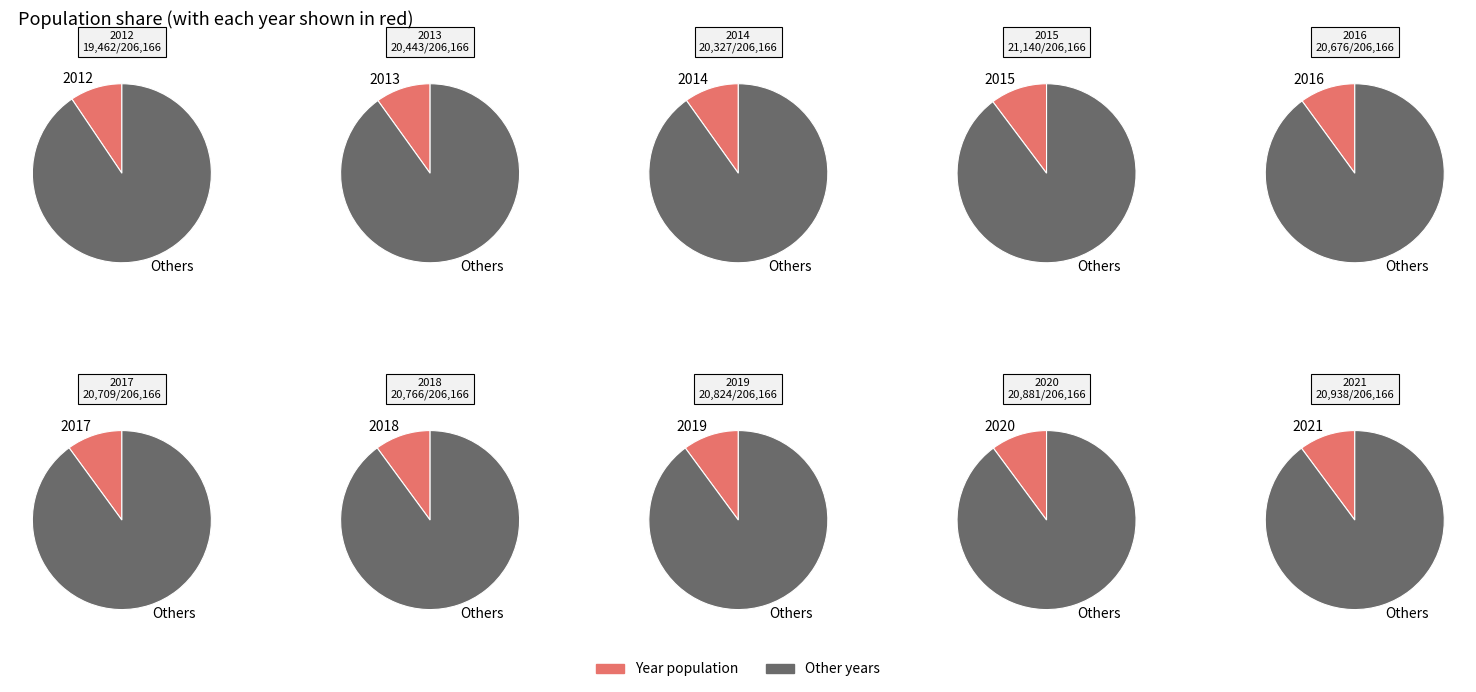

Rank the categories by value from lowest to highest.

2012, 2014, 2013, 2016, 2017, 2018, 2019, 2020, 2021, 2015